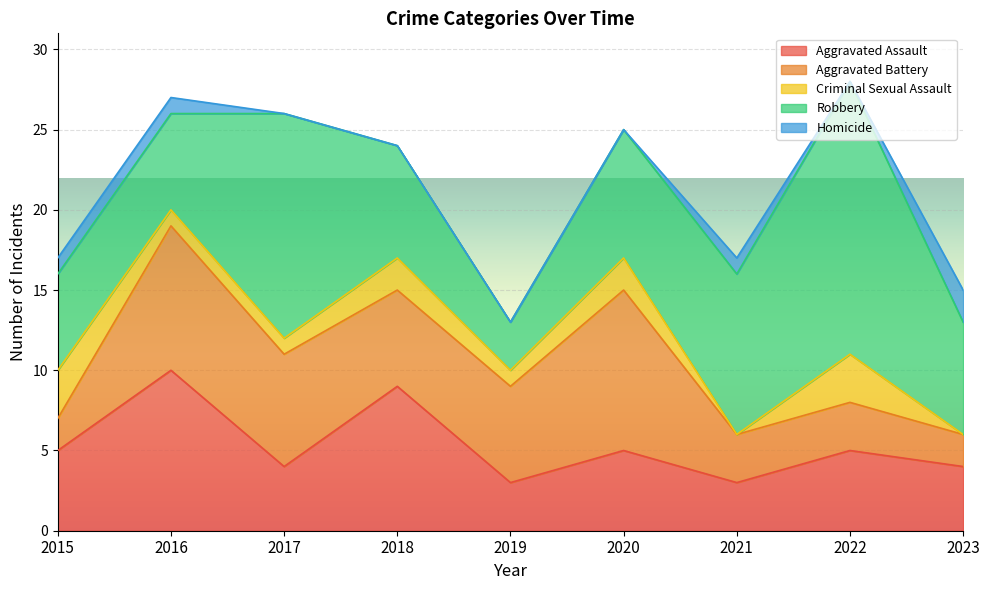

At which category is the sum across all series the highest?

2022